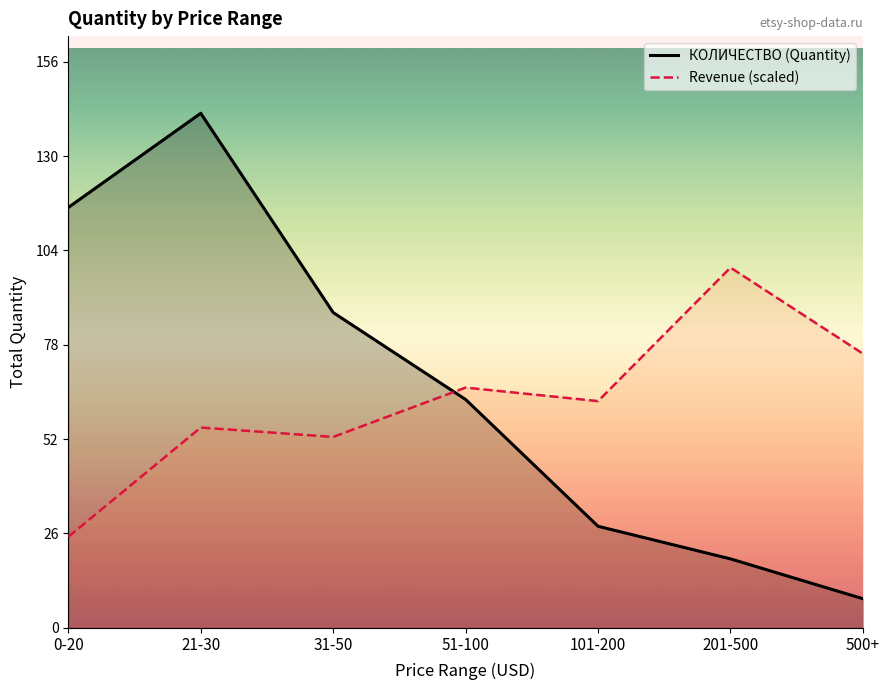

List the series in order of their peak value, lowest first.

Revenue (scaled), КОЛИЧЕСТВО (Quantity)